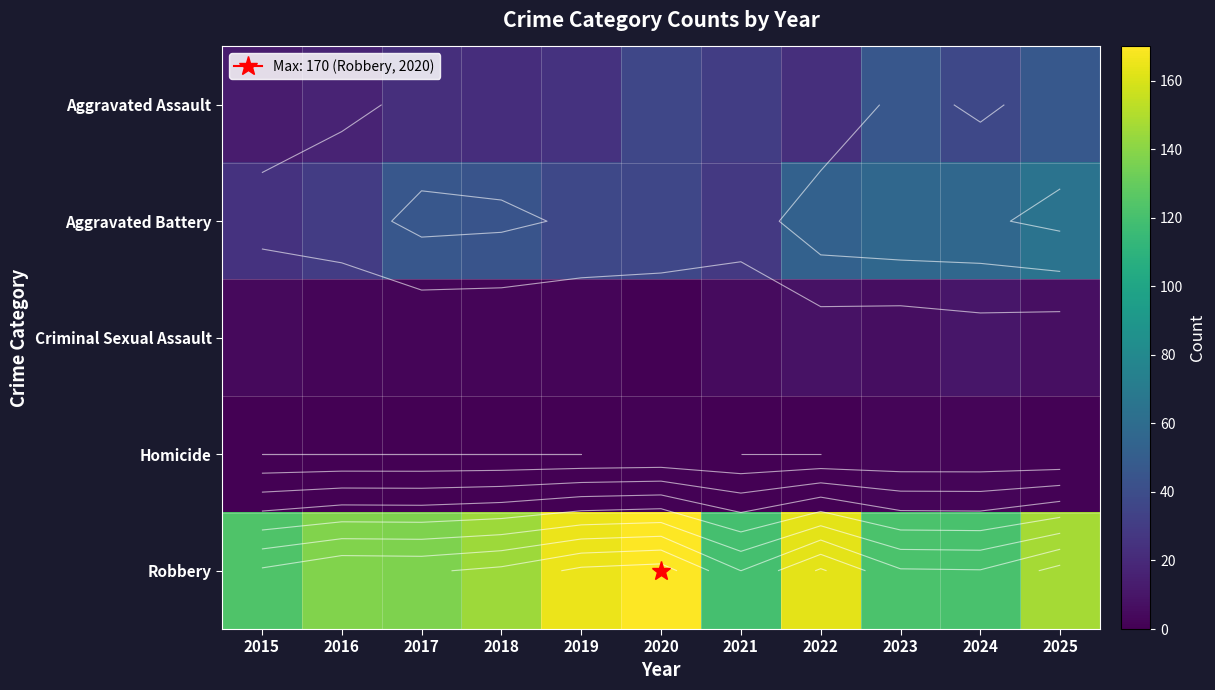

Which series has the largest total across all categories?

Robbery